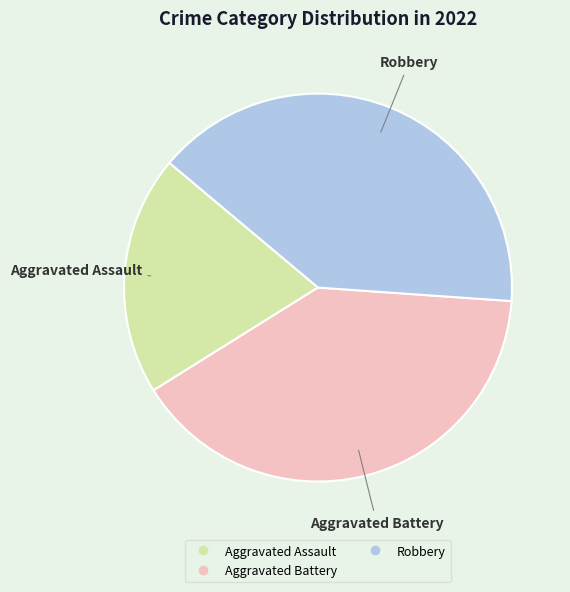

Is there any slice that represents more than half of the pie?

No